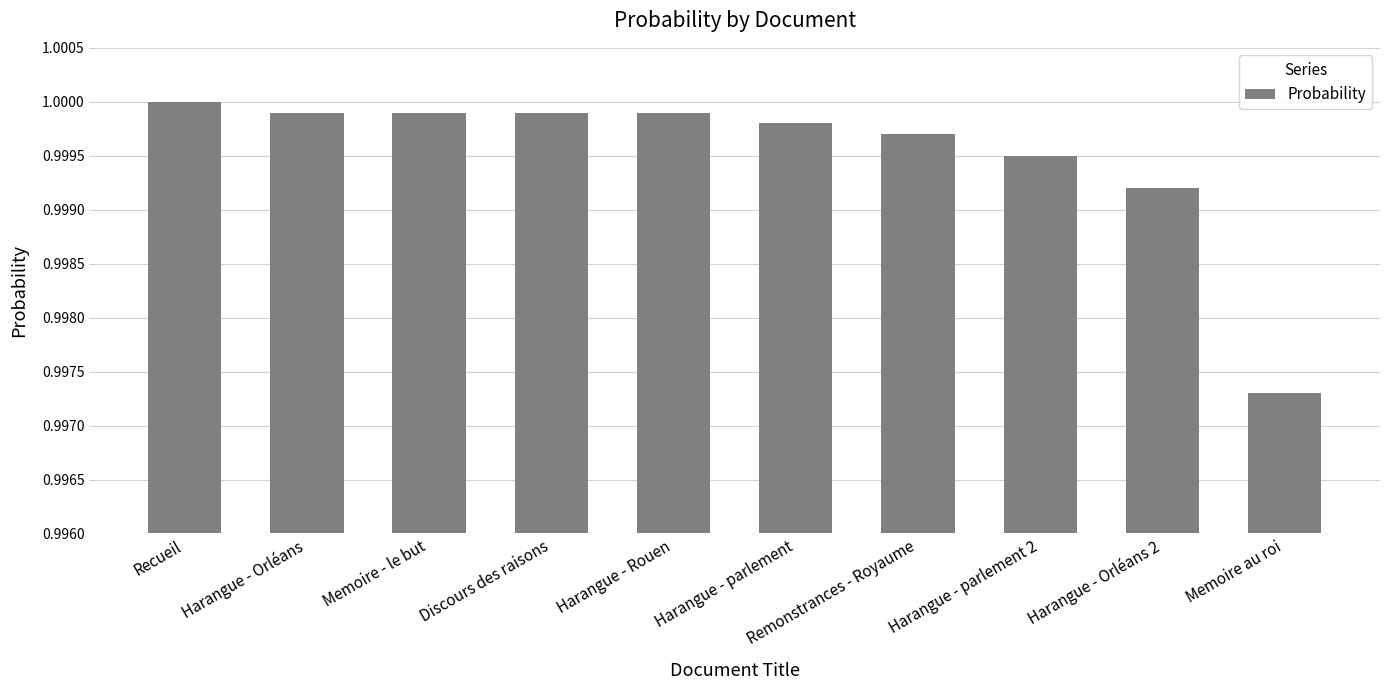

How many series are shown in this chart?

1